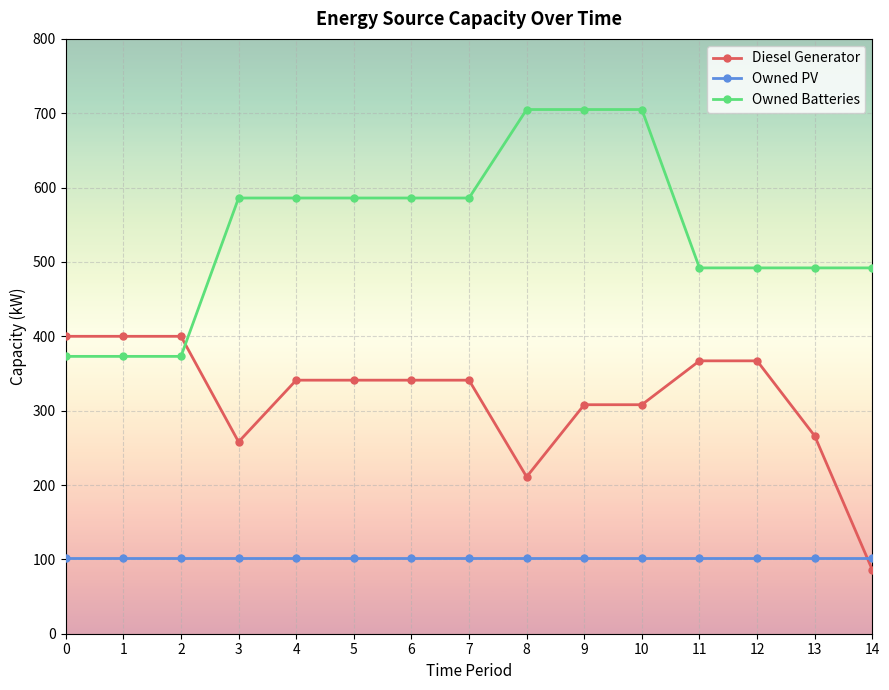

Count the number of categories in the chart.

15